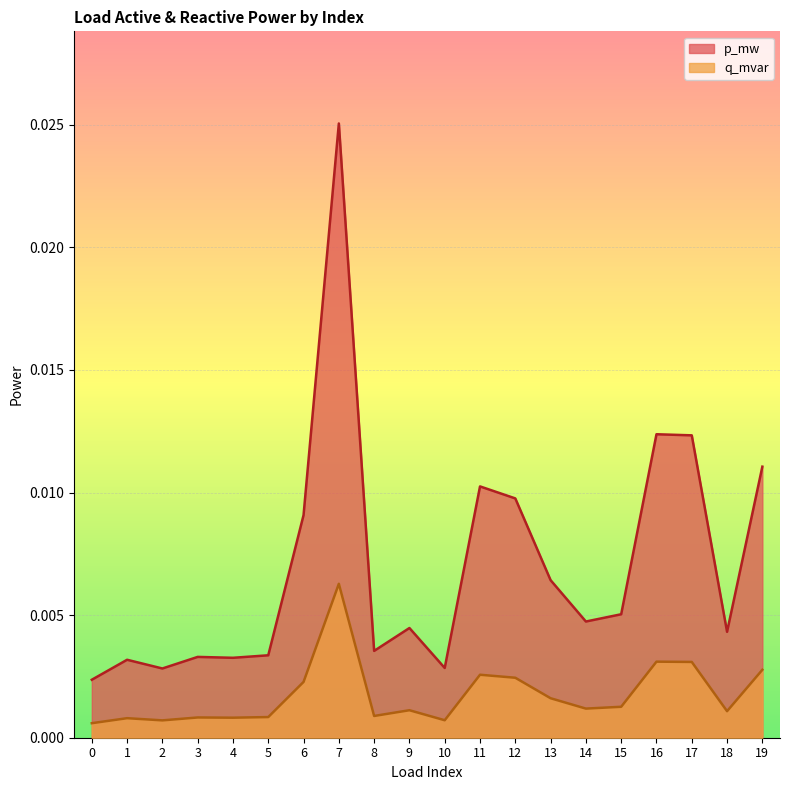

List the series in order of their overall mean, highest first.

p_mw, q_mvar